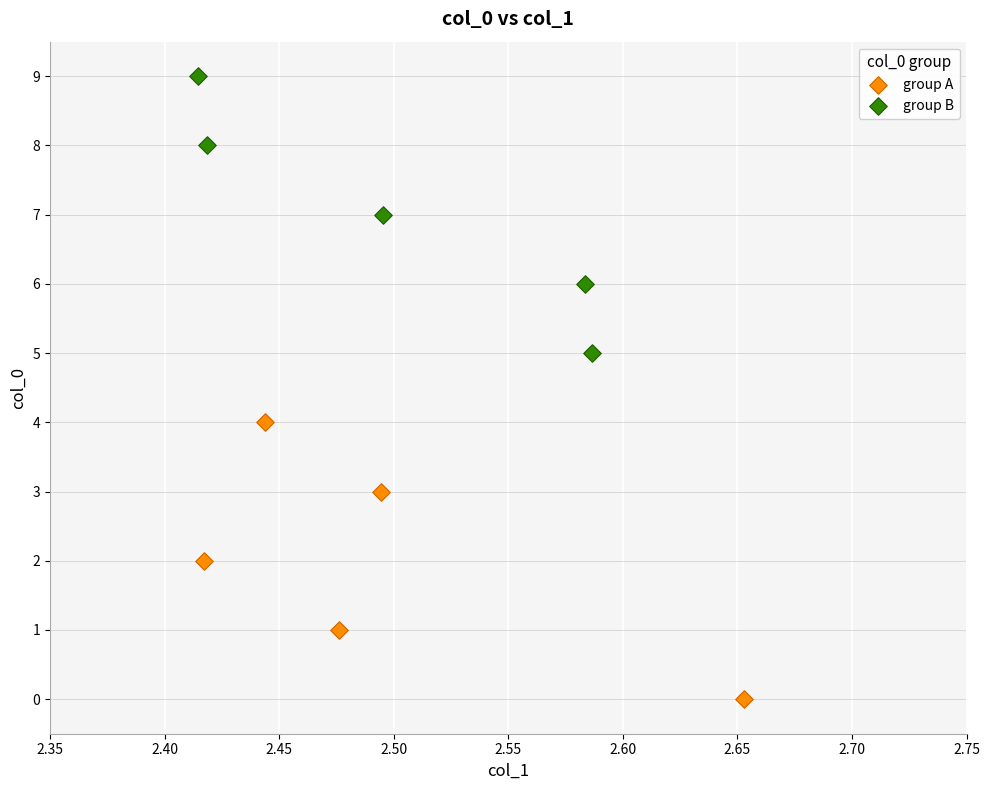

Which series reaches the minimum Y coordinate?

group A